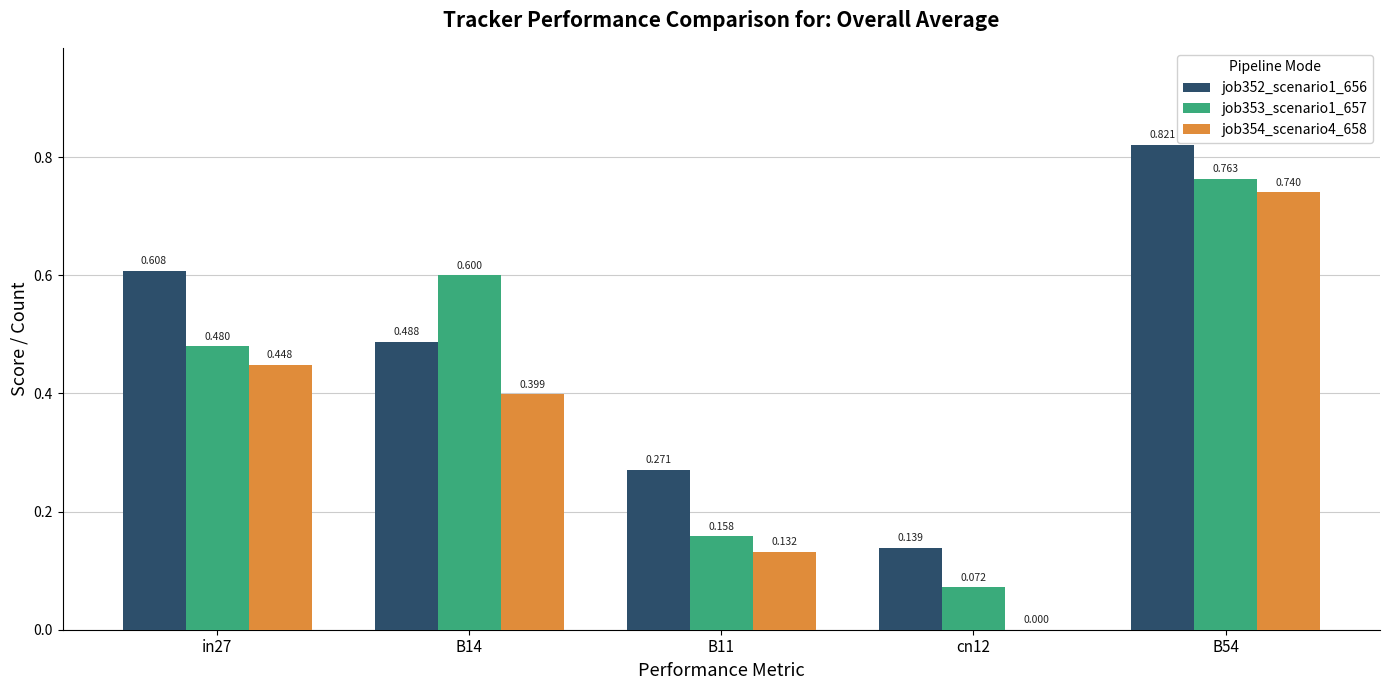

Is the value of job353_scenario1_657 at B54 greater than the value of job352_scenario1_656 at in27?

Yes